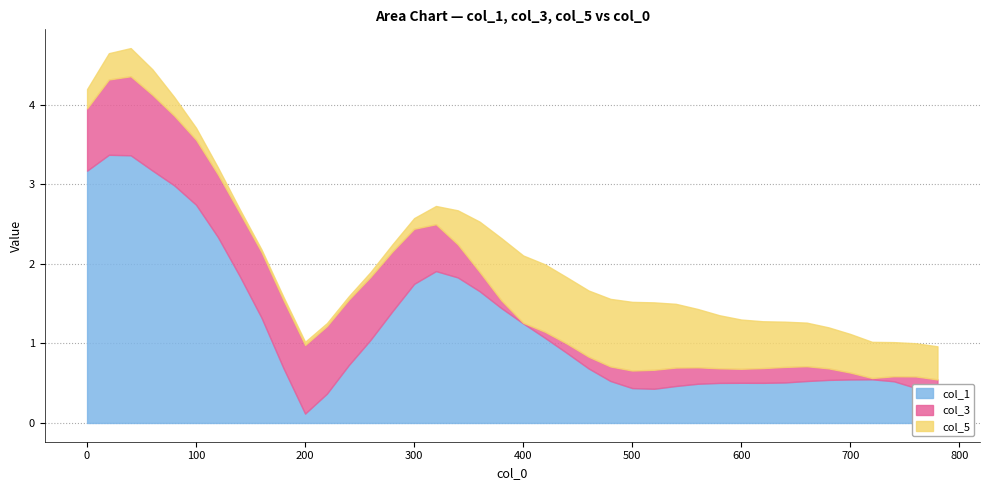

Rank the series by their maximum value, from highest to lowest.

col_1, col_3, col_5